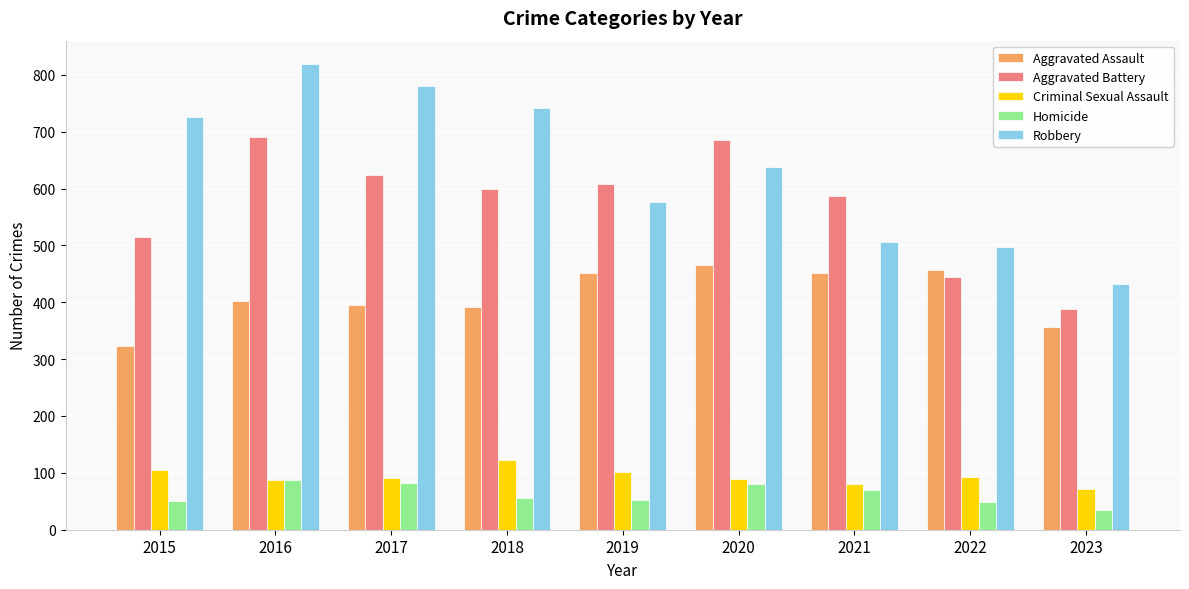

At 2020, list the series in order from largest to smallest.

Aggravated Battery, Robbery, Aggravated Assault, Criminal Sexual Assault, Homicide